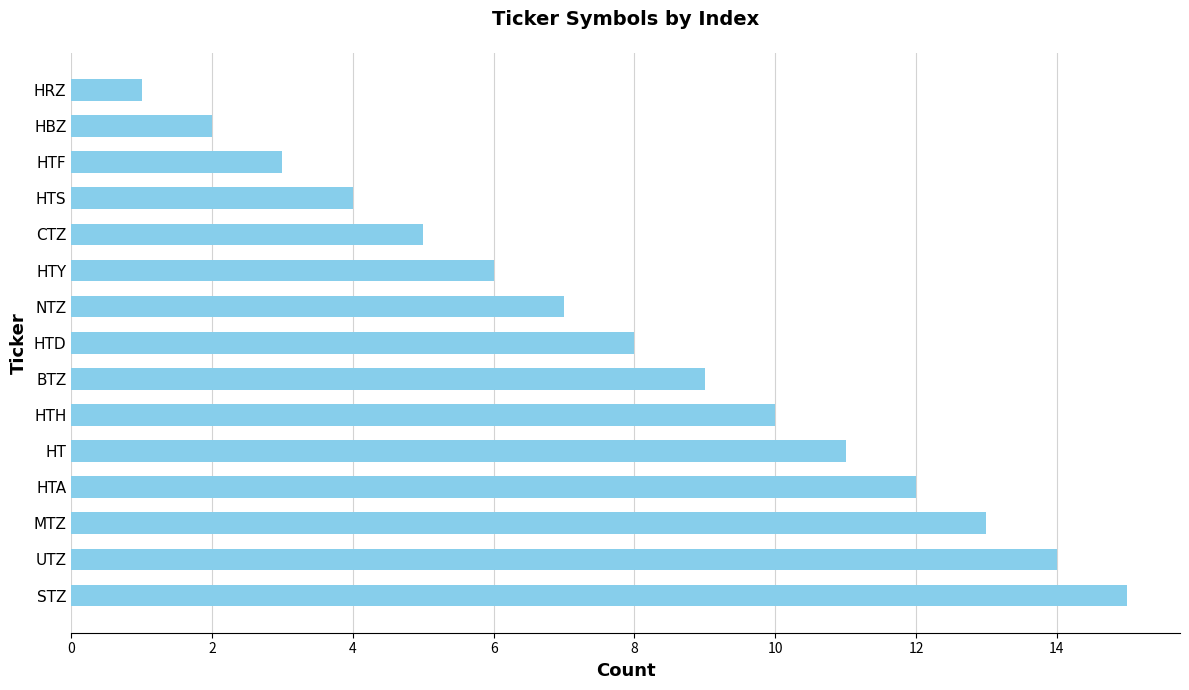

What is the average value?

8